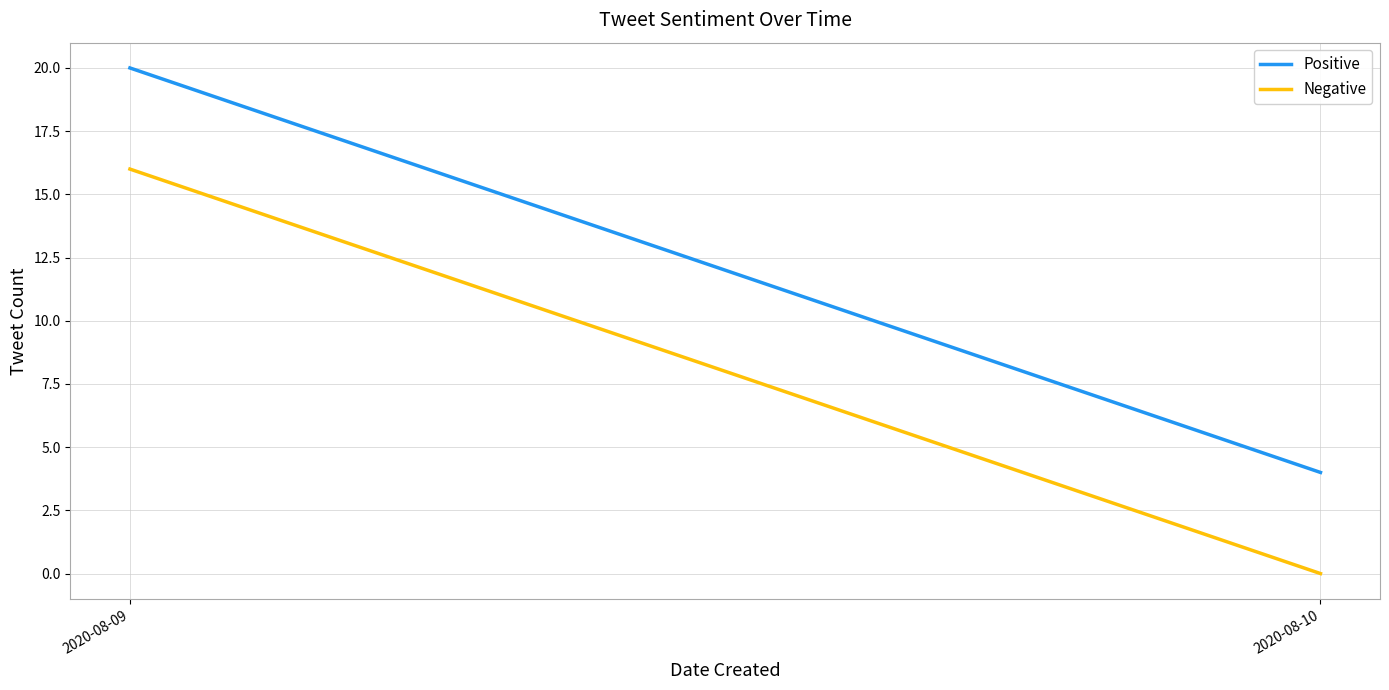

Reading left to right, transcribe all the data shown in this chart.

Positive: 20	4
Negative: 16	0